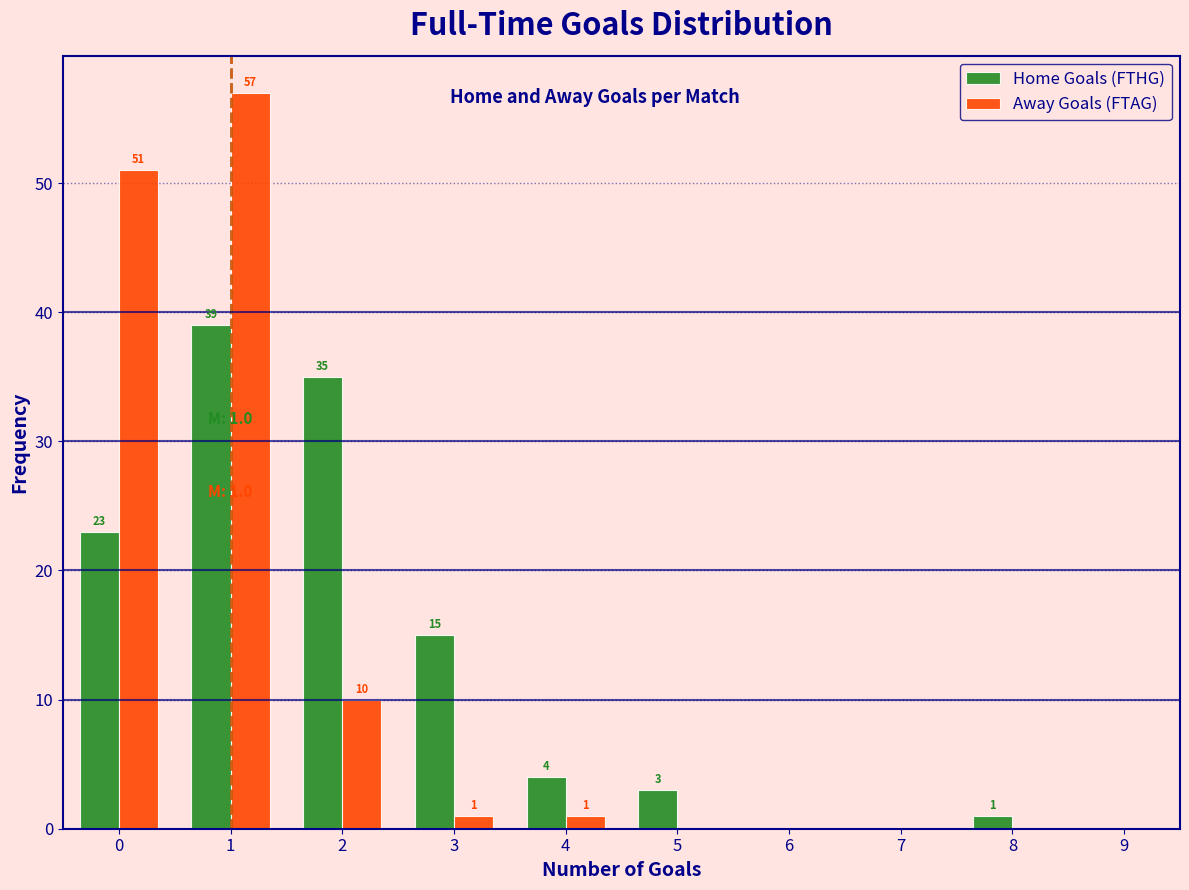

In the Away Goals (FTAG) series, which range on the x-axis has the tallest bar?

0.5 to 1.5